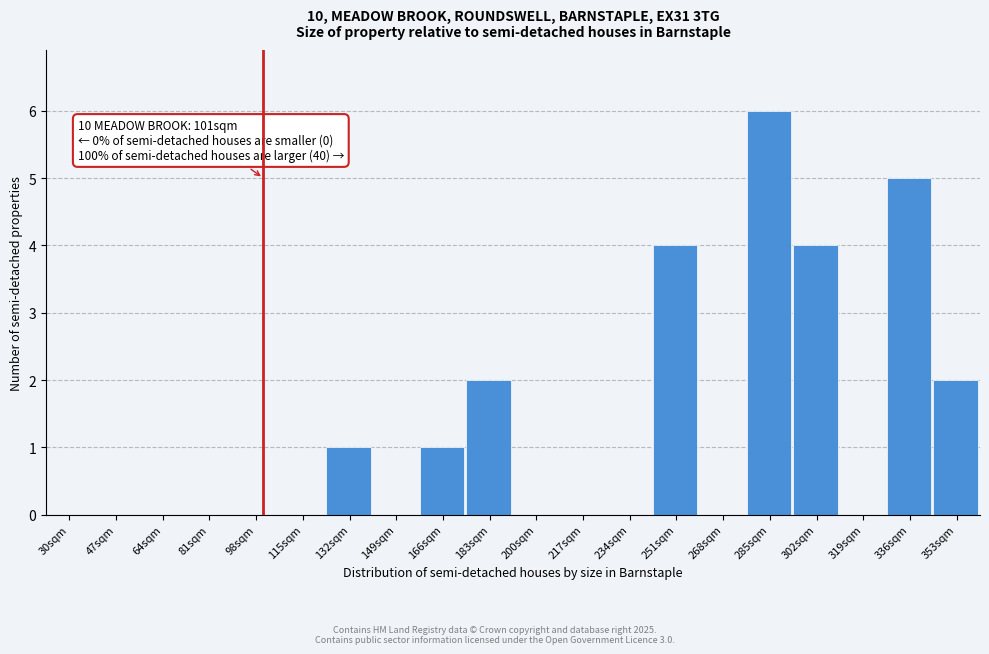

Reading right to left, list all the values displayed in this chart.

353sqm=2	336sqm=5	319sqm=0	302sqm=4	285sqm=6	268sqm=0	251sqm=4	234sqm=0	217sqm=0	200sqm=0	183sqm=2	166sqm=1	149sqm=0	132sqm=1	115sqm=0	98sqm=0	81sqm=0	64sqm=0	47sqm=0	30sqm=0